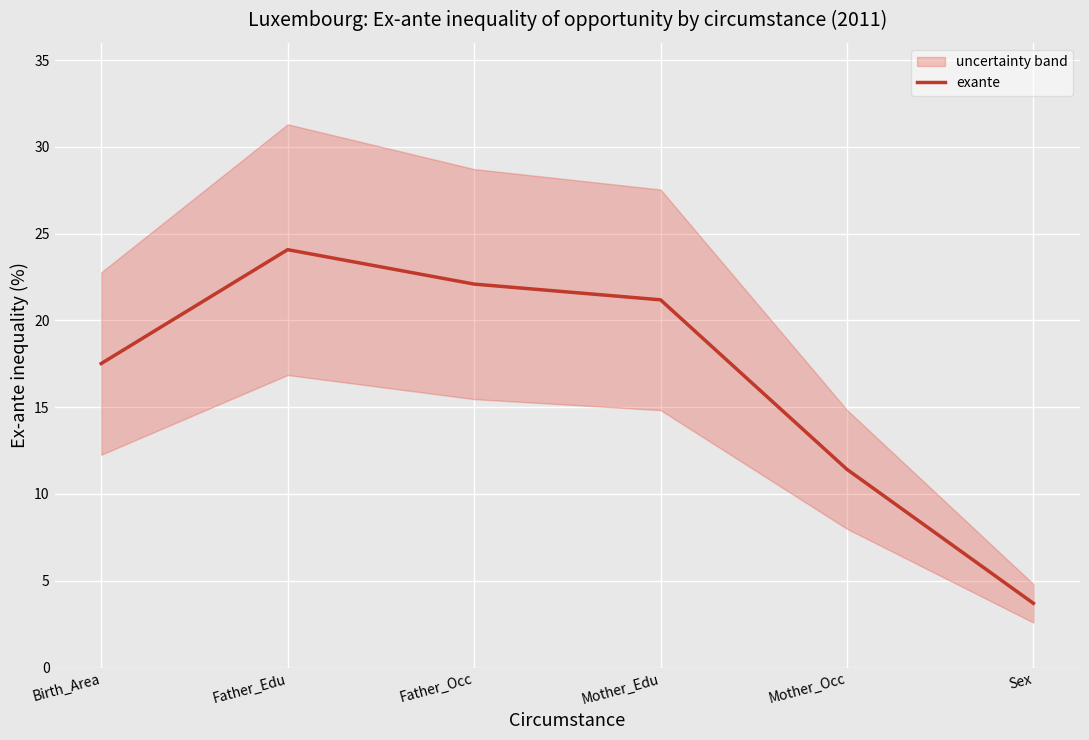

Reading left to right, list all the values displayed in this chart.

Birth_Area=17.5	Father_Edu=24.1	Father_Occ=22.1	Mother_Edu=21.2	Mother_Occ=11.4	Sex=3.7